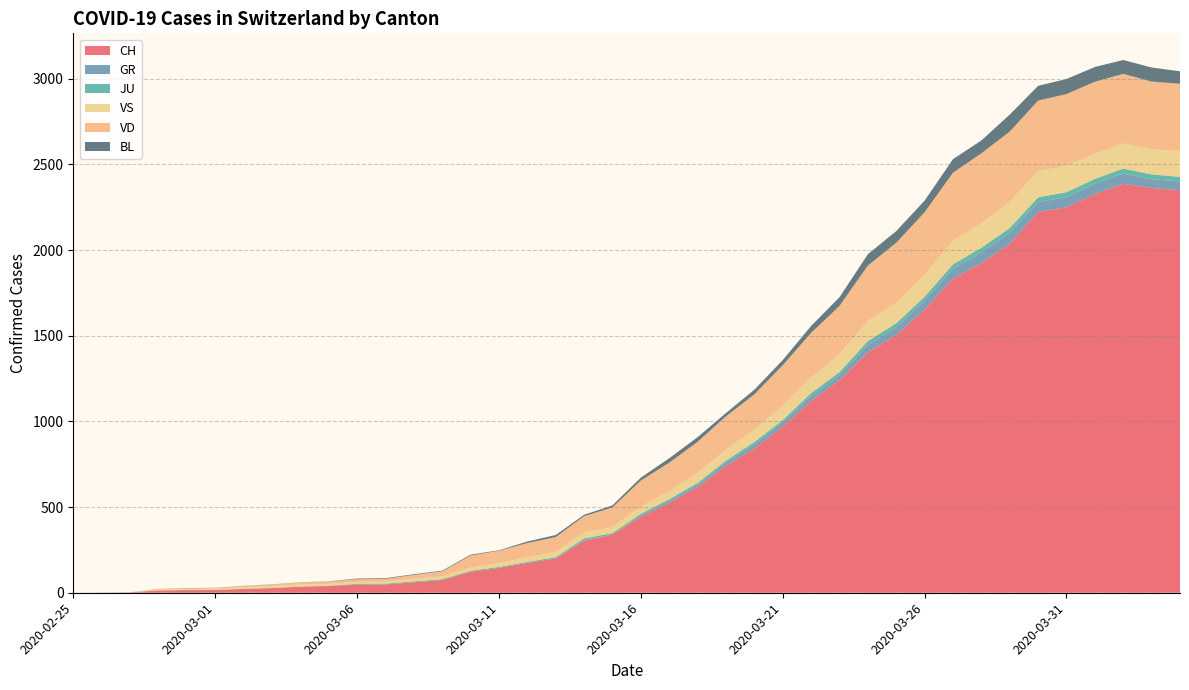

Reading left to right, extract all data points from this chart.

CH: 2020-02-25=0	2020-02-26=1	2020-02-27=2	2020-02-28=13	2020-02-29=15	2020-03-01=16	2020-03-02=22	2020-03-03=27	2020-03-04=35	2020-03-05=39	2020-03-06=47	2020-03-07=48	2020-03-08=61	2020-03-09=74	2020-03-10=123	2020-03-11=145	2020-03-12=174	2020-03-13=200	2020-03-14=303	2020-03-15=339	2020-03-16=443	2020-03-17=526	2020-03-18=617	2020-03-19=741	2020-03-20=842	2020-03-21=971	2020-03-22=1120	2020-03-23=1241	2020-03-24=1404	2020-03-25=1505	2020-03-26=1654	2020-03-27=1834	2020-03-28=1924	2020-03-29=2038	2020-03-30=2222	2020-03-31=2251	2020-04-01=2328	2020-04-02=2387	2020-04-03=2363	2020-04-04=2349
GR: 2020-02-25=0	2020-02-26=0	2020-02-27=0	2020-02-28=0	2020-02-29=0	2020-03-01=0	2020-03-02=0	2020-03-03=0	2020-03-04=0	2020-03-05=0	2020-03-06=0	2020-03-07=0	2020-03-08=0	2020-03-09=0	2020-03-10=0	2020-03-11=0	2020-03-12=0	2020-03-13=0	2020-03-14=6	2020-03-15=0	2020-03-16=9	2020-03-17=9	2020-03-18=13	2020-03-19=18	2020-03-20=24	2020-03-21=24	2020-03-22=27	2020-03-23=29	2020-03-24=43	2020-03-25=45	2020-03-26=52	2020-03-27=58	2020-03-28=63	2020-03-29=63	2020-03-30=58	2020-03-31=58	2020-04-01=59	2020-04-02=60	2020-04-03=51	2020-04-04=52
JU: 2020-02-25=0	2020-02-26=0	2020-02-27=1	2020-02-28=1	2020-02-29=1	2020-03-01=1	2020-03-02=1	2020-03-03=1	2020-03-04=1	2020-03-05=2	2020-03-06=5	2020-03-07=5	2020-03-08=5	2020-03-09=5	2020-03-10=5	2020-03-11=6	2020-03-12=6	2020-03-13=8	2020-03-14=8	2020-03-15=9	2020-03-16=9	2020-03-17=11	2020-03-18=11	2020-03-19=12	2020-03-20=14	2020-03-21=13	2020-03-22=18	2020-03-23=18	2020-03-24=22	2020-03-25=23	2020-03-26=22	2020-03-27=25	2020-03-28=27	2020-03-29=28	2020-03-30=28	2020-03-31=29	2020-04-01=29	2020-04-02=29	2020-04-03=28	2020-04-04=27
VS: 2020-02-25=0	2020-02-26=0	2020-02-27=0	2020-02-28=6	2020-02-29=6	2020-03-01=7	2020-03-02=10	2020-03-03=12	2020-03-04=13	2020-03-05=11	2020-03-06=12	2020-03-07=12	2020-03-08=16	2020-03-09=17	2020-03-10=20	2020-03-11=21	2020-03-12=28	2020-03-13=30	2020-03-14=34	2020-03-15=36	2020-03-16=42	2020-03-17=47	2020-03-18=59	2020-03-19=64	2020-03-20=73	2020-03-21=83	2020-03-22=92	2020-03-23=104	2020-03-24=118	2020-03-25=119	2020-03-26=129	2020-03-27=138	2020-03-28=143	2020-03-29=153	2020-03-30=154	2020-03-31=153	2020-04-01=147	2020-04-02=147	2020-04-03=147	2020-04-04=150
VD: 2020-02-25=0	2020-02-26=0	2020-02-27=0	2020-02-28=4	2020-02-29=4	2020-03-01=4	2020-03-02=6	2020-03-03=8	2020-03-04=11	2020-03-05=14	2020-03-06=15	2020-03-07=16	2020-03-08=22	2020-03-09=29	2020-03-10=69	2020-03-11=73	2020-03-12=82	2020-03-13=87	2020-03-14=96	2020-03-15=114	2020-03-16=152	2020-03-17=166	2020-03-18=181	2020-03-19=195	2020-03-20=205	2020-03-21=237	2020-03-22=260	2020-03-23=282	2020-03-24=323	2020-03-25=351	2020-03-26=364	2020-03-27=397	2020-03-28=408	2020-03-29=410	2020-03-30=411	2020-03-31=420	2020-04-01=420	2020-04-02=406	2020-04-03=395	2020-04-04=393
BL: 2020-02-25=0	2020-02-26=0	2020-02-27=0	2020-02-28=0	2020-02-29=1	2020-03-01=1	2020-03-02=1	2020-03-03=1	2020-03-04=1	2020-03-05=1	2020-03-06=4	2020-03-07=4	2020-03-08=4	2020-03-09=4	2020-03-10=5	2020-03-11=3	2020-03-12=9	2020-03-13=12	2020-03-14=8	2020-03-15=12	2020-03-16=17	2020-03-17=26	2020-03-18=27	2020-03-19=19	2020-03-20=27	2020-03-21=30	2020-03-22=40	2020-03-23=51	2020-03-24=66	2020-03-25=68	2020-03-26=68	2020-03-27=79	2020-03-28=75	2020-03-29=99	2020-03-30=86	2020-03-31=88	2020-04-01=86	2020-04-02=81	2020-04-03=82	2020-04-04=73